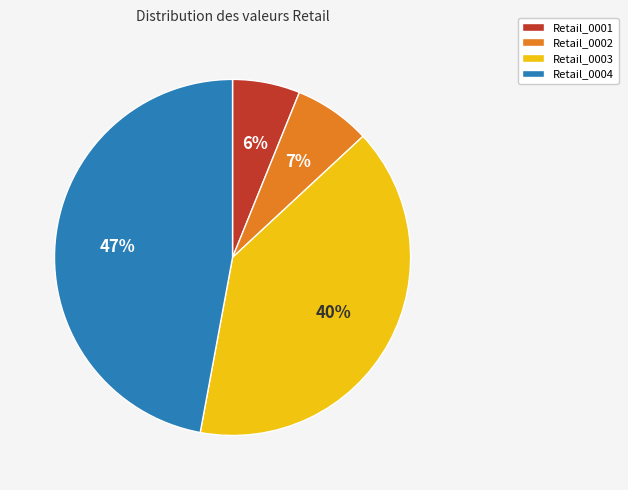

Count the number of slices in the pie.

4